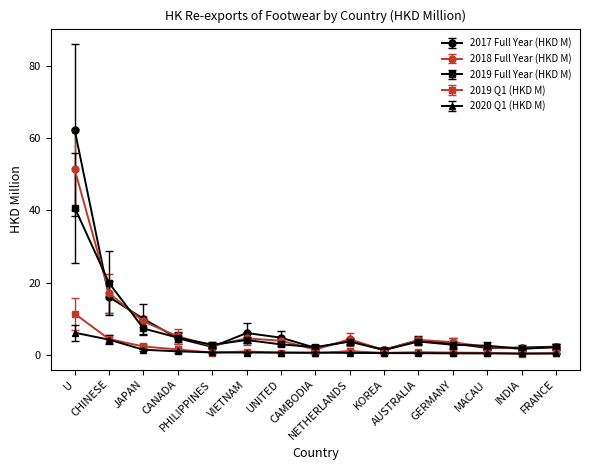

What is the lowest value of the 2019 Full Year (HKD M) series?

1.4